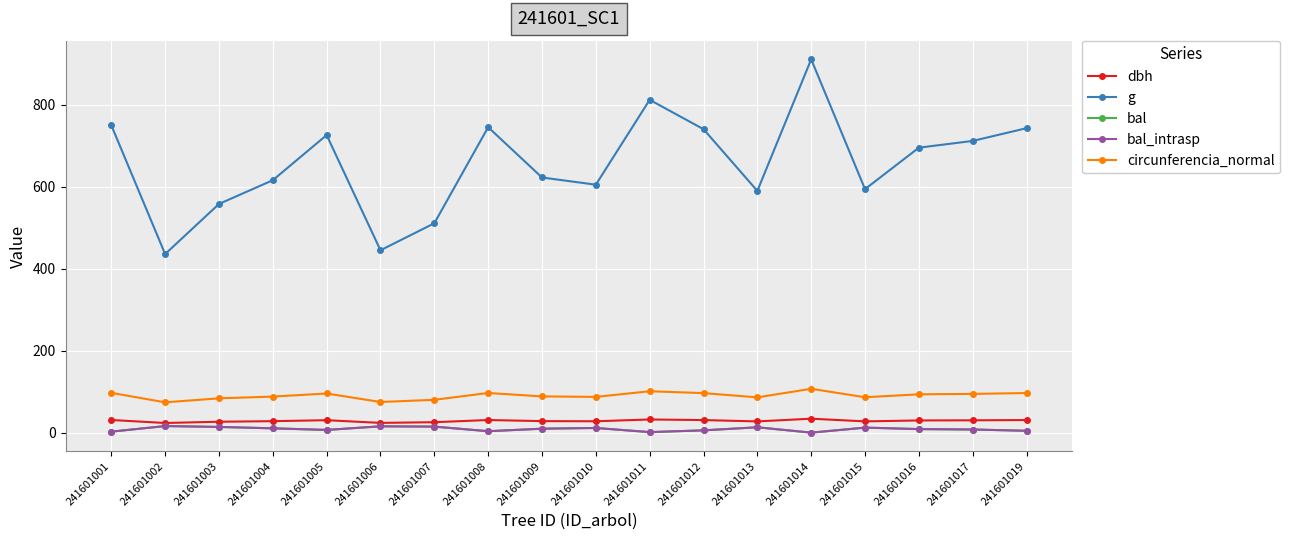

Reading right to left, extract all data points from this chart.

dbh: 241601019=30.8	241601017=30.1	241601016=29.8	241601015=27.5	241601014=34.0	241601013=27.4	241601012=30.7	241601011=32.1	241601010=27.8	241601009=28.1	241601008=30.8	241601007=25.5	241601006=23.8	241601005=30.4	241601004=28.0	241601003=26.6	241601002=23.6	241601001=30.9
g: 241601019=742.6	241601017=711.6	241601016=695.1	241601015=594.0	241601014=910.6	241601013=589.6	241601012=740.2	241601011=811.8	241601010=604.8	241601009=622.4	241601008=745.1	241601007=510.7	241601006=444.9	241601005=725.8	241601004=615.8	241601003=557.8	241601002=435.6	241601001=749.9
bal: 241601019=4.5	241601017=7.7	241601016=8.7	241601015=12.3	241601014=0.0	241601013=13.1	241601012=5.6	241601011=1.3	241601010=11.4	241601009=9.7	241601008=3.5	241601007=14.7	241601006=15.5	241601005=6.7	241601004=10.6	241601003=13.9	241601002=16.1	241601001=2.4
bal_intrasp: 241601019=4.5	241601017=7.7	241601016=8.7	241601015=12.3	241601014=0.0	241601013=13.1	241601012=5.6	241601011=1.3	241601010=11.4	241601009=9.7	241601008=3.5	241601007=14.7	241601006=15.5	241601005=6.7	241601004=10.6	241601003=13.9	241601002=16.1	241601001=2.4
circunferencia_normal: 241601019=96.6	241601017=94.6	241601016=93.5	241601015=86.4	241601014=107.0	241601013=86.1	241601012=96.5	241601011=101.0	241601010=87.2	241601009=88.4	241601008=96.8	241601007=80.1	241601006=74.8	241601005=95.5	241601004=88.0	241601003=83.7	241601002=74.0	241601001=97.1